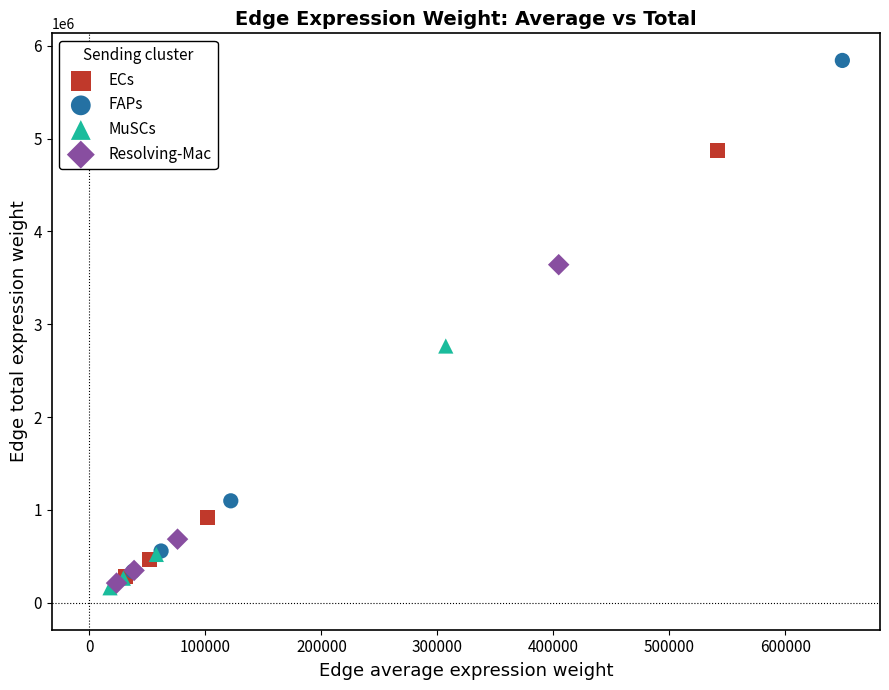

Which series contains the highest Y value?

FAPs